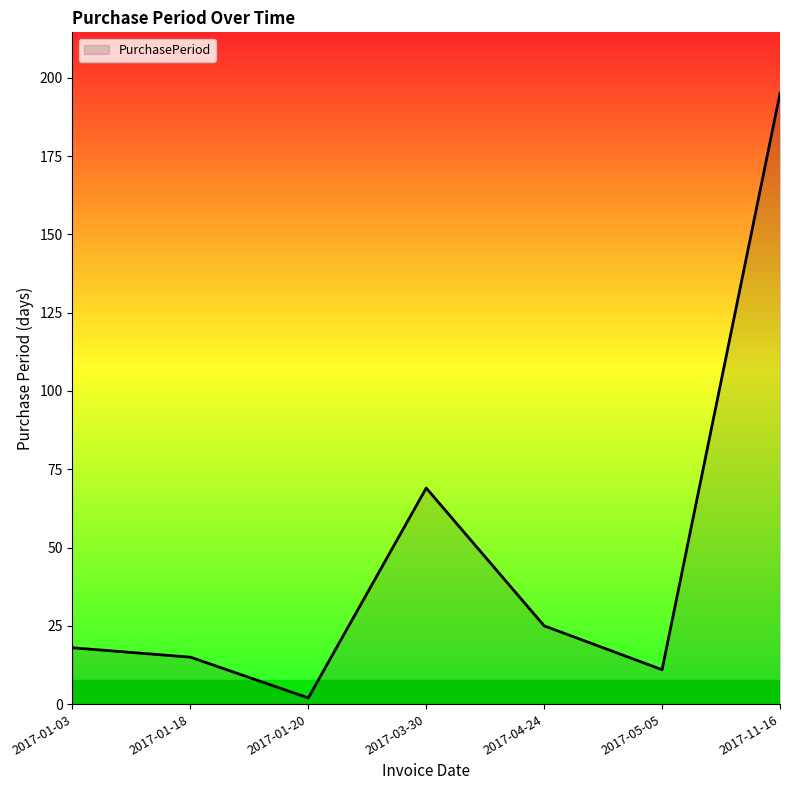

What is the difference between the maximum and minimum values?

193